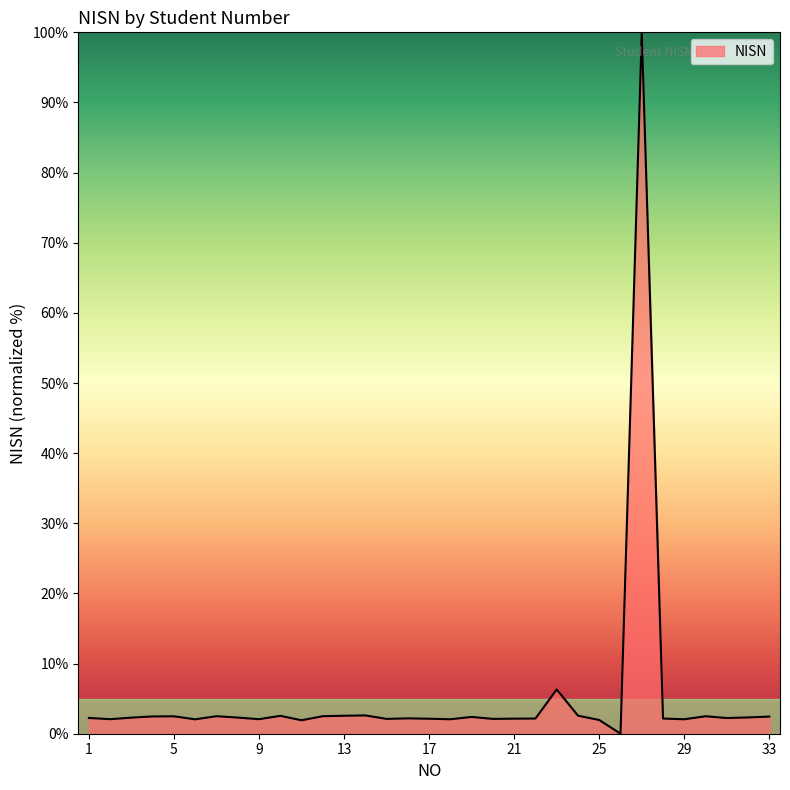

What is the maximum value shown in the chart?

100.0